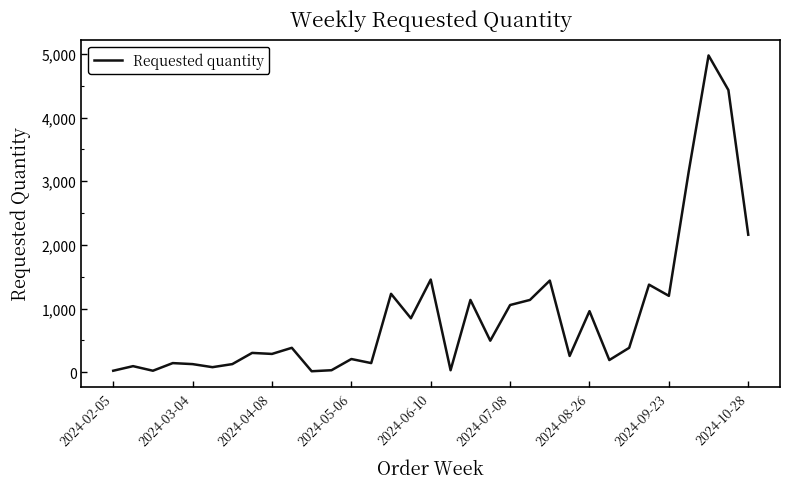

Does the chart have visible grid lines?

No